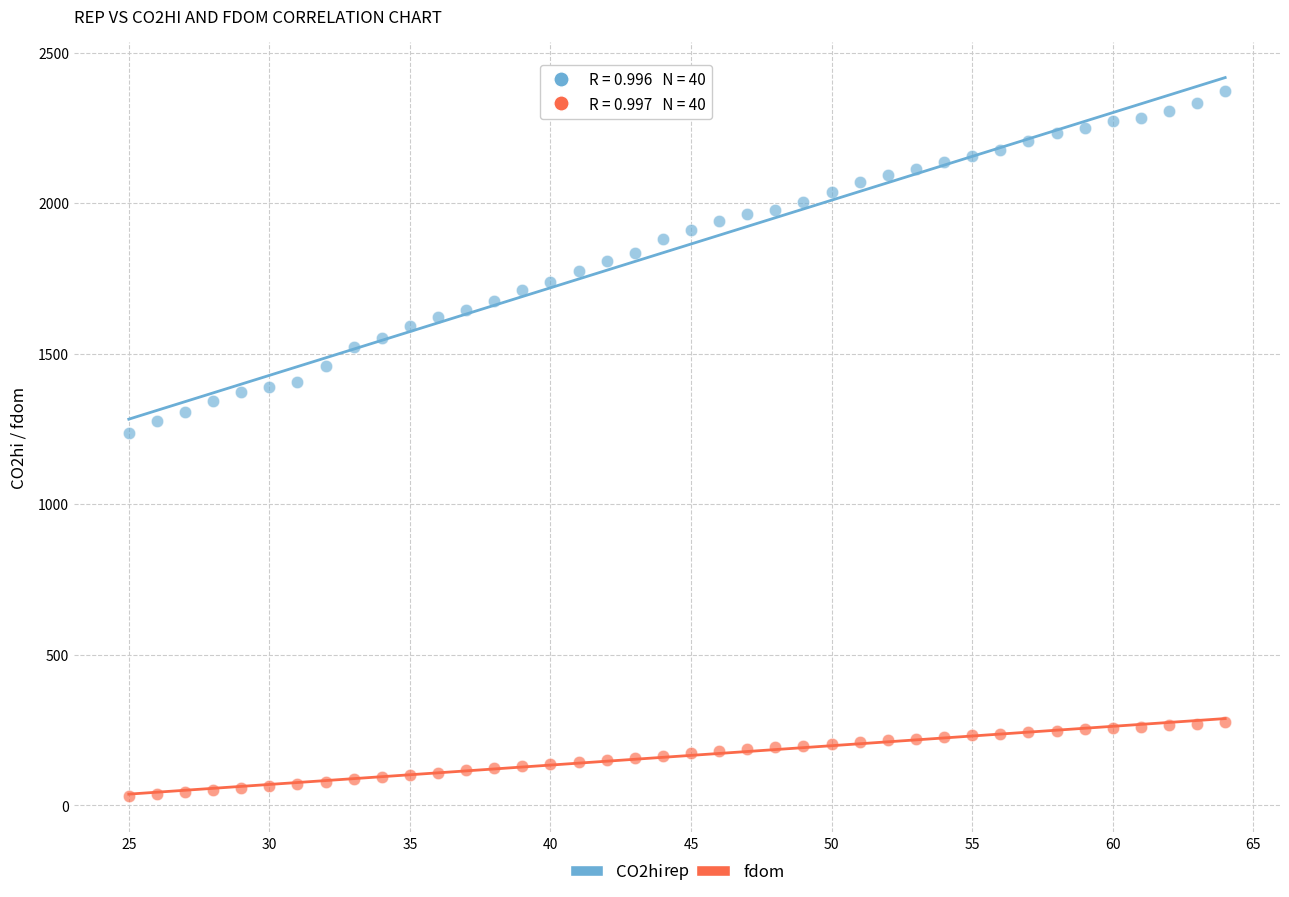

What are all the series names shown in the legend?

CO2hi, fdom